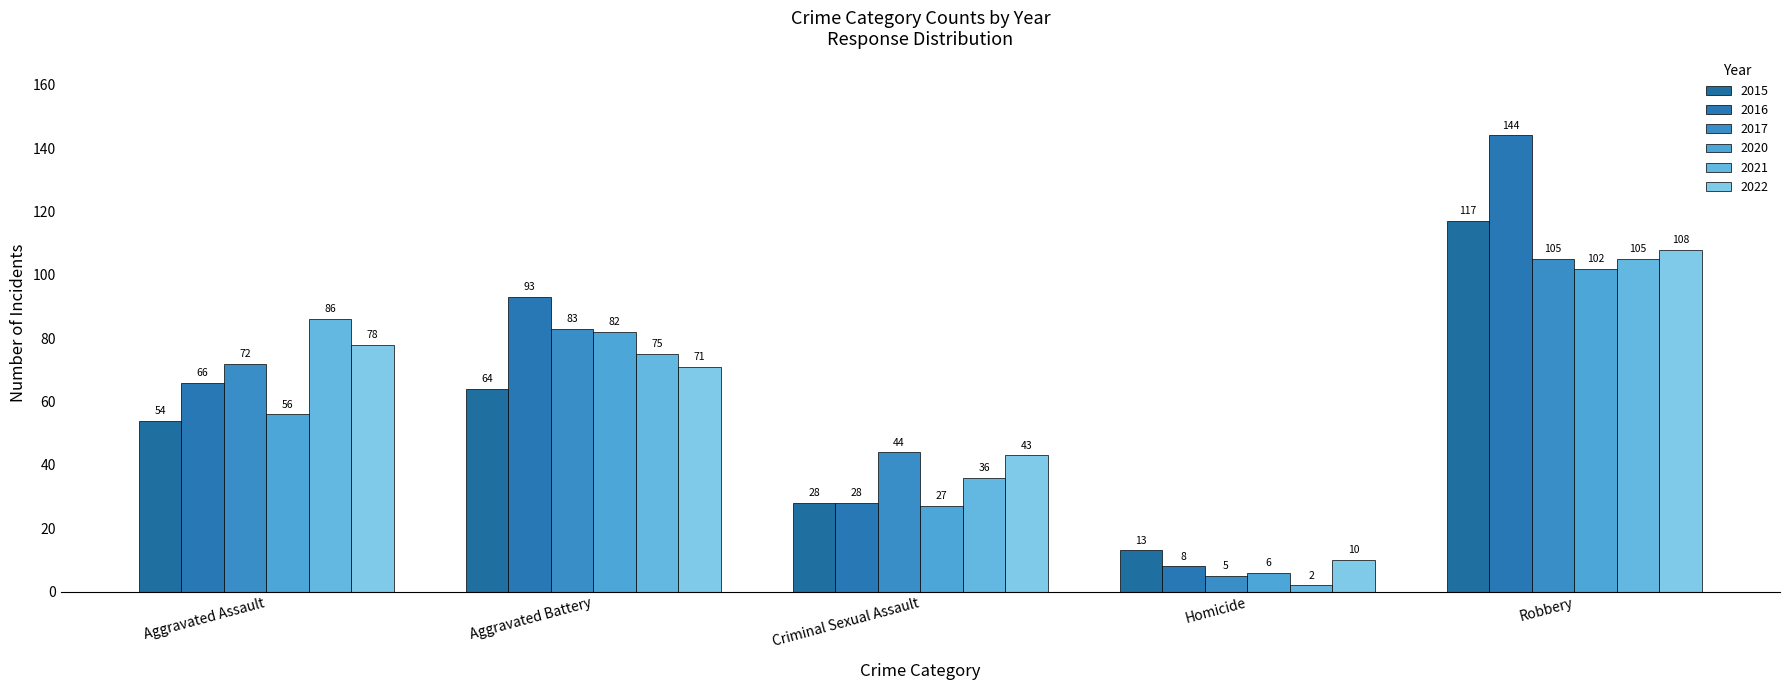

What is the lowest value of the 2021 series?

2